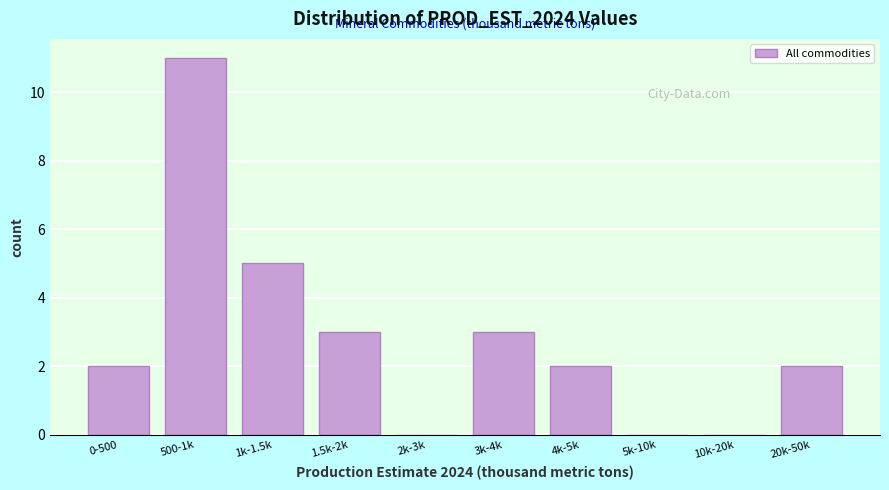

Reading left to right, transcribe all the data shown in this chart.

0-500=2	500-1k=11	1k-1.5k=5	1.5k-2k=3	2k-3k=0	3k-4k=3	4k-5k=2	5k-10k=0	10k-20k=0	20k-50k=2